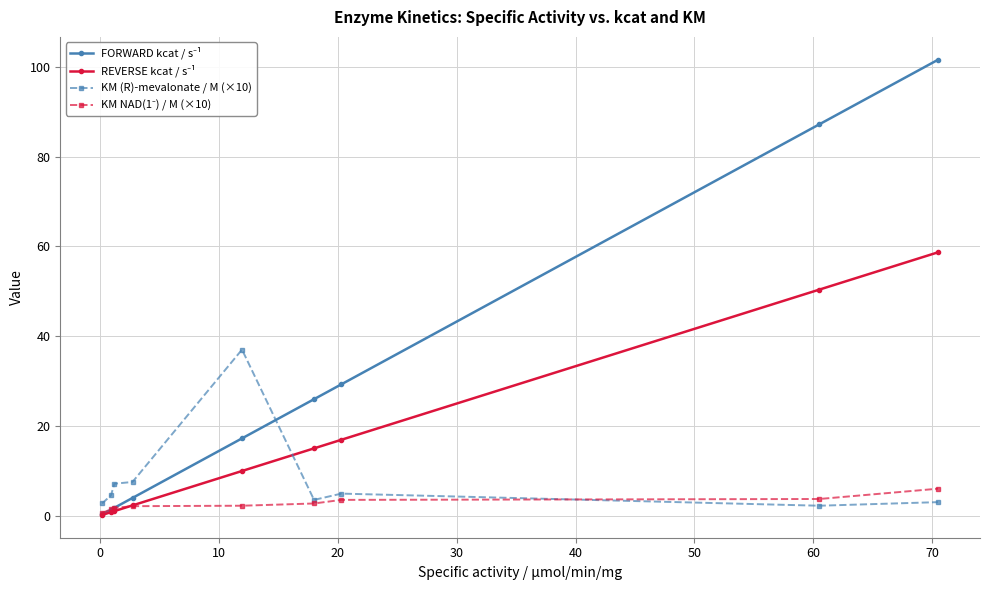

How many distinct data groups are displayed?

4